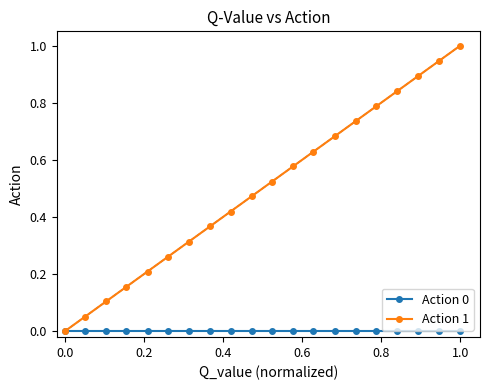

Which series has the largest total across all categories?

Action 1